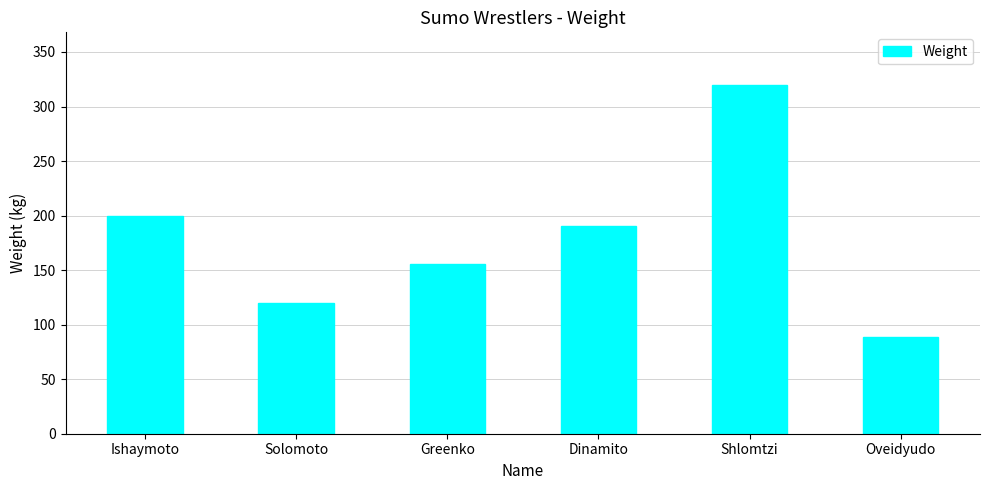

What is the sum of all values?

1075